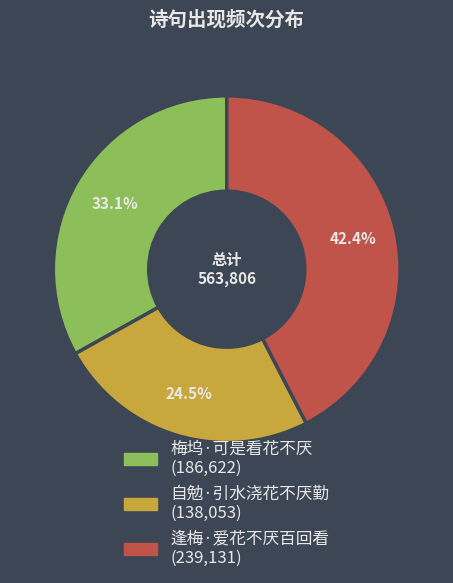

True or false: 逢梅·爱花不厌百回看 accounts for 42% of the total.

True